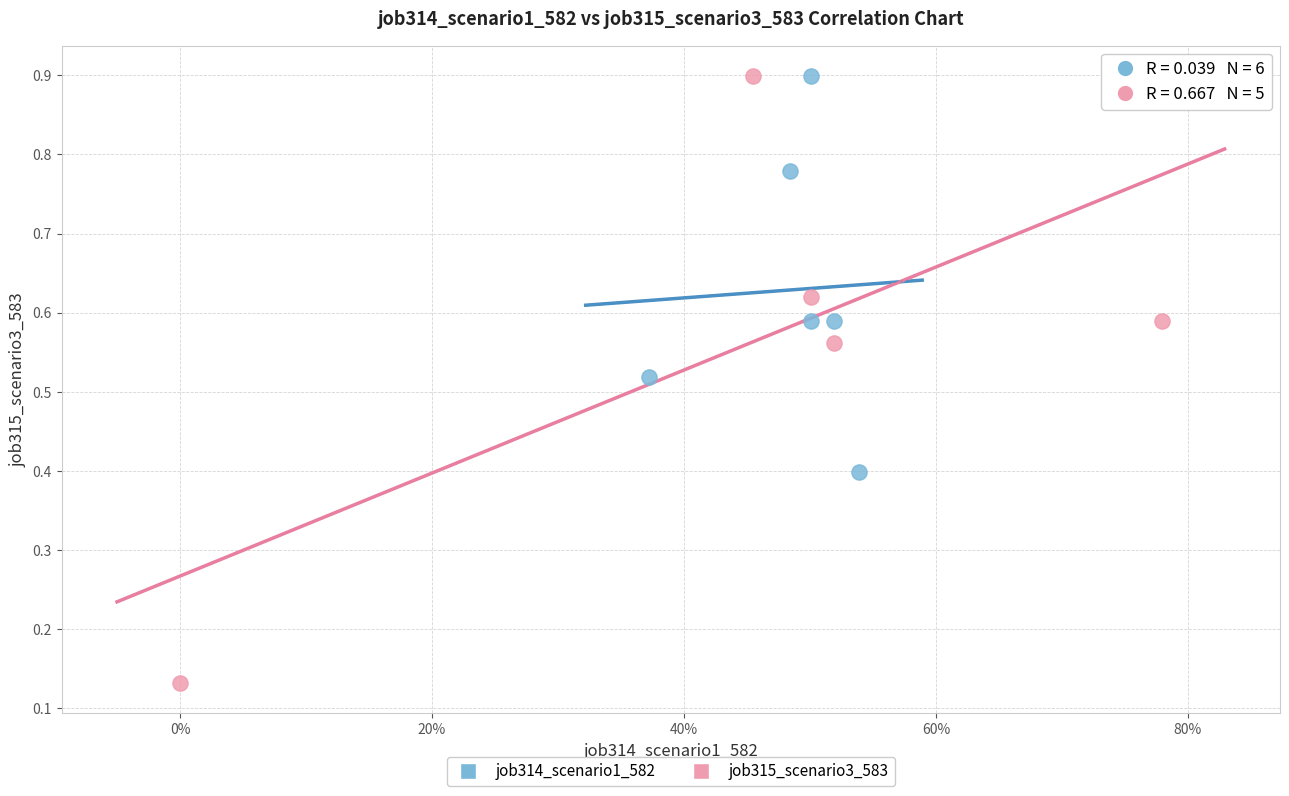

Which series contains the lowest Y value?

job315_scenario3_583